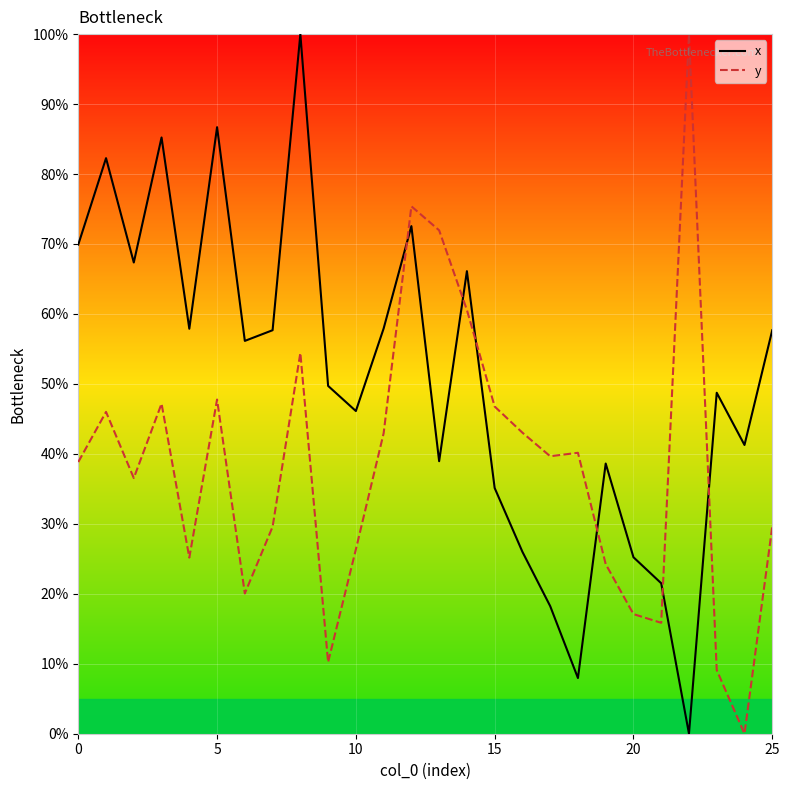

Is the value of x at 16 greater than the value of y at 19?

Yes